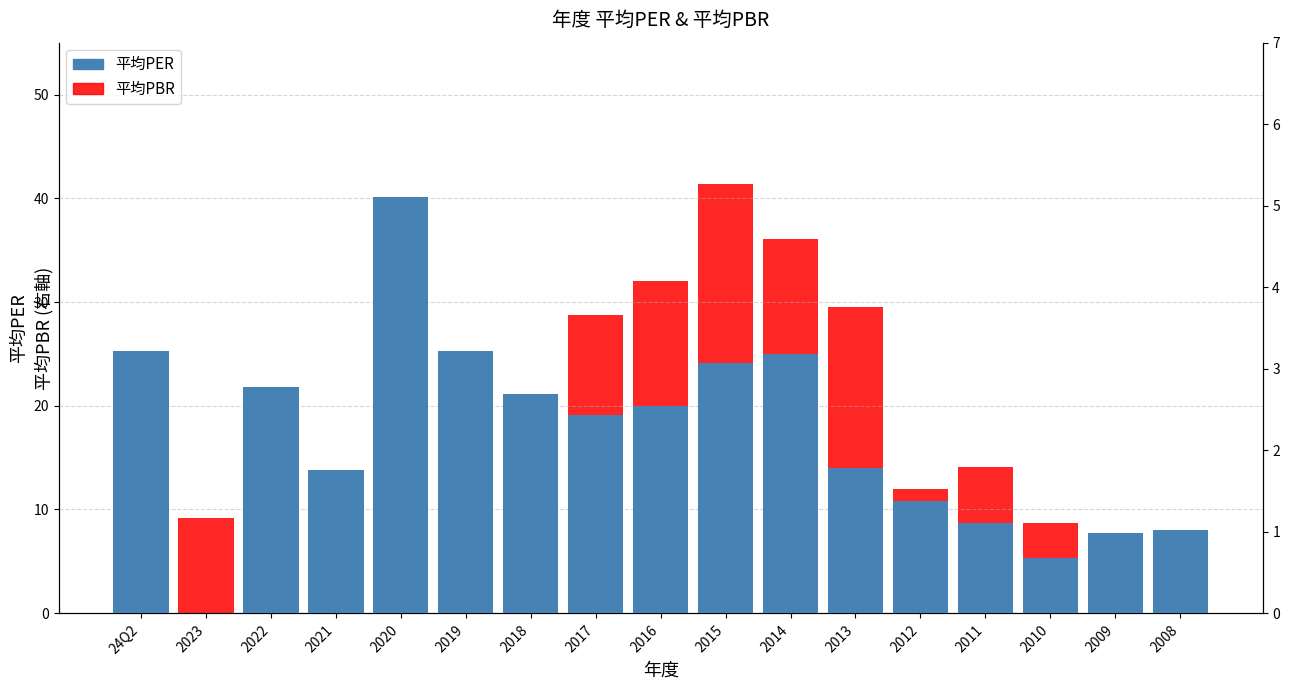

What is the sum of the 平均PER values at 2020 and 24Q2?

65.4